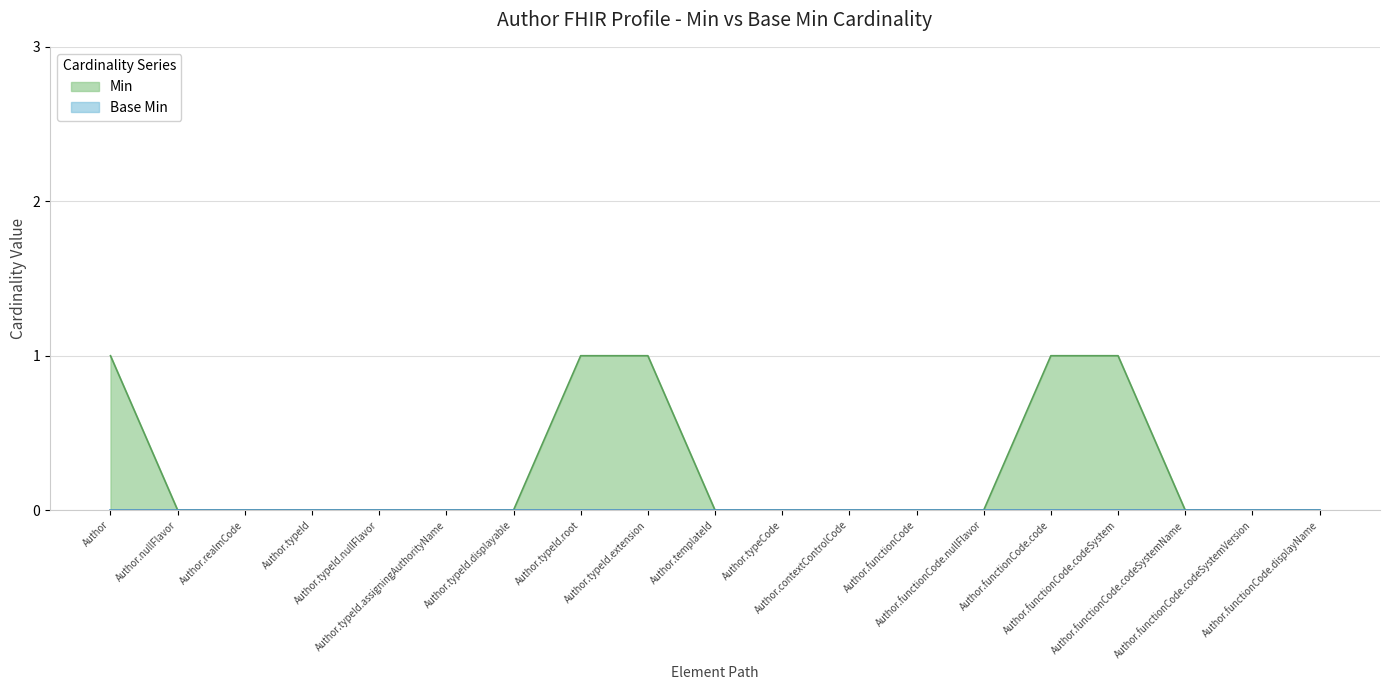

What position from the right is Author.typeCode?

9